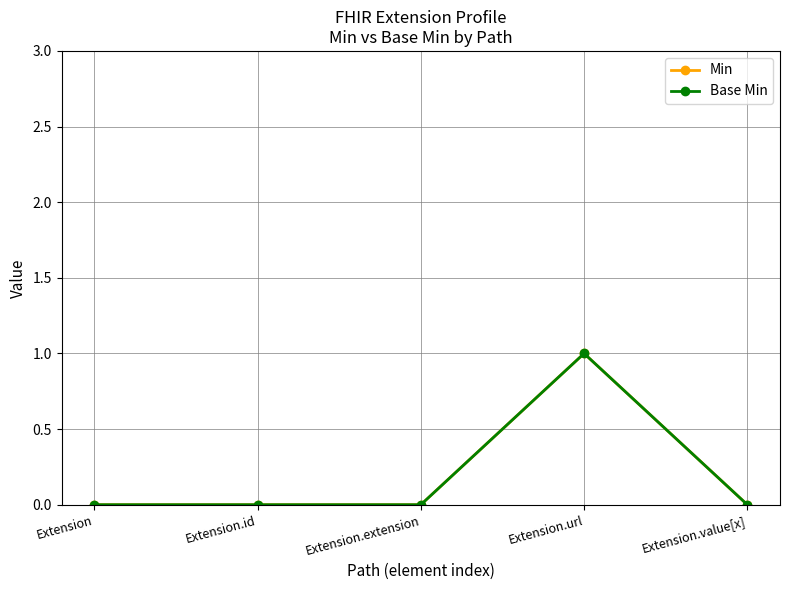

Is this an area chart (filled region under the line)?

No